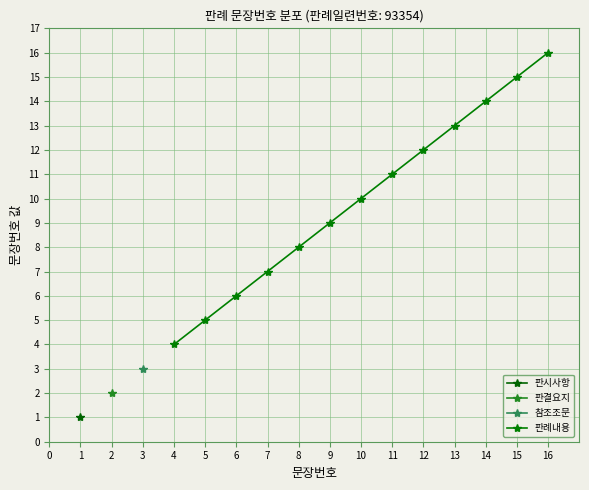

True or false: 판례내용 has a value of 7 at 7.

True